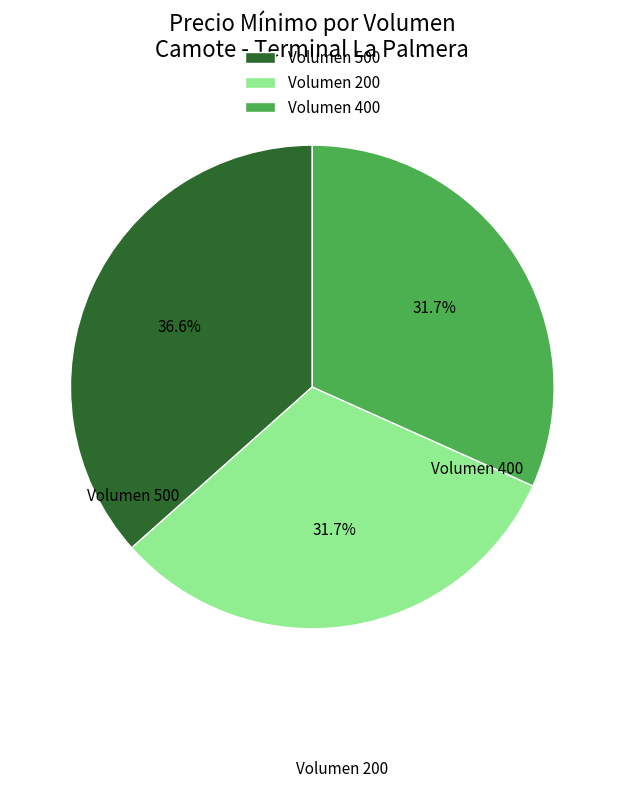

To the nearest percent, what percentage of the pie is Volumen 400?

32%